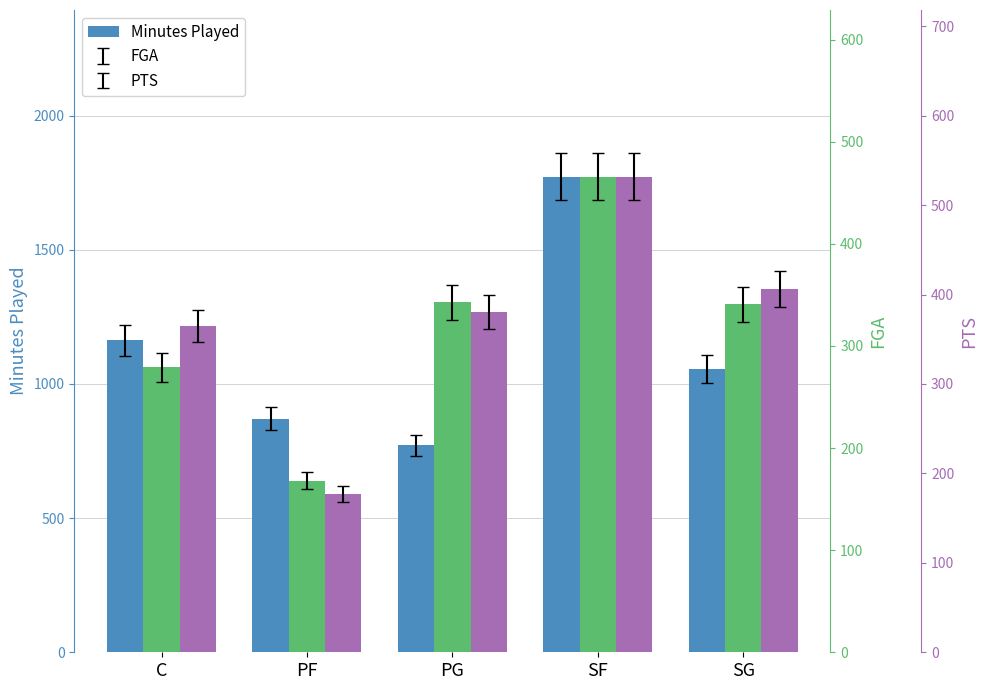

Which has a higher value, SG or PG?

SG